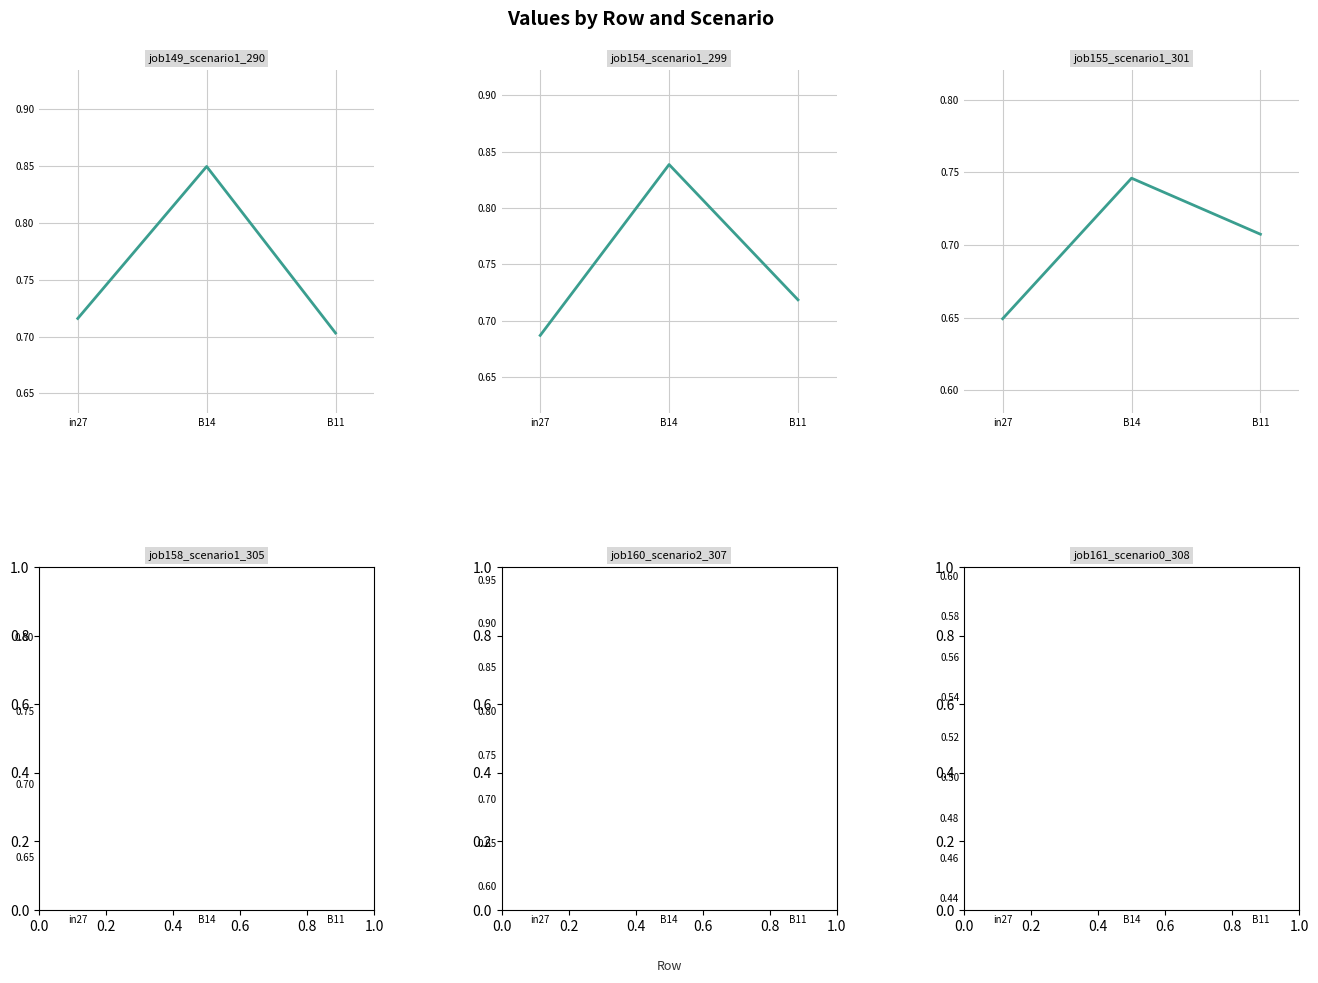

Rank the series by their maximum value, from highest to lowest.

job160_scenario2_307, job149_scenario1_290, job154_scenario1_299, job158_scenario1_305, job155_scenario1_301, job161_scenario0_308